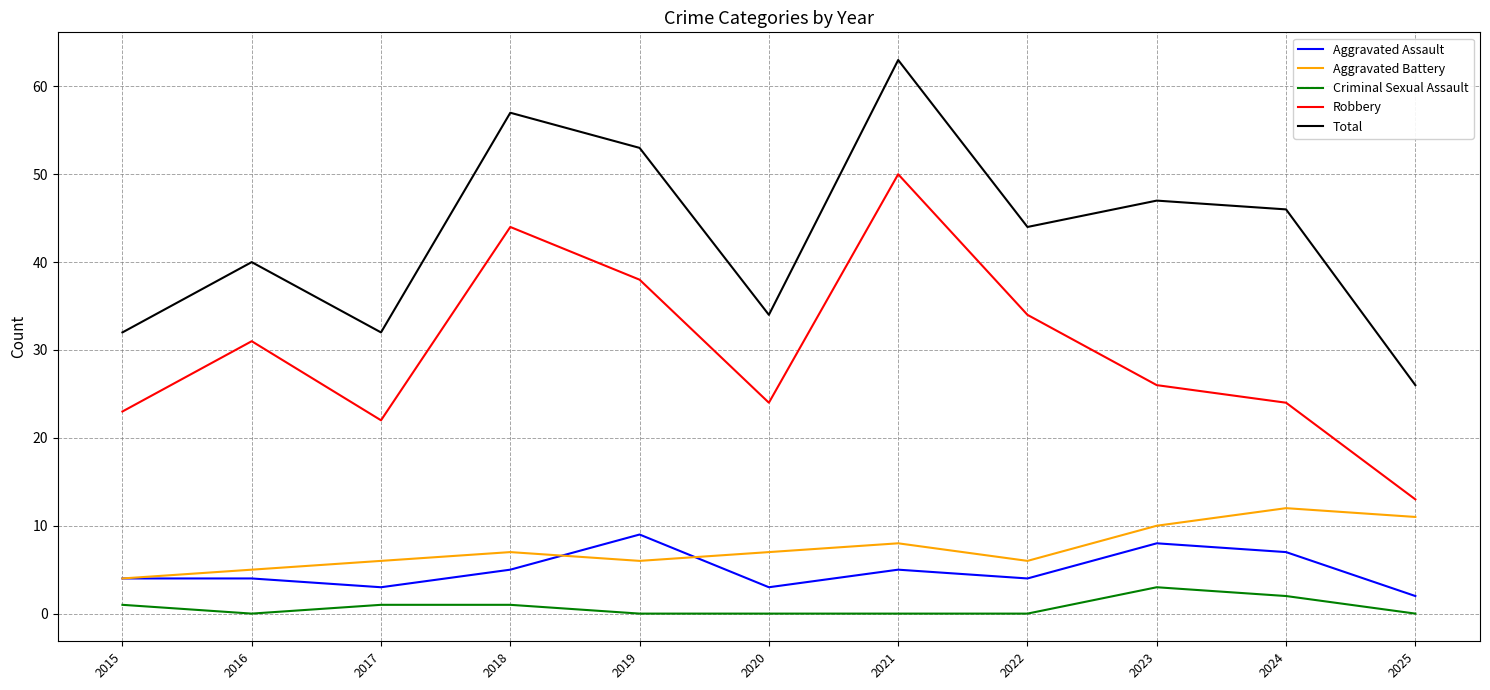

Reading right to left, list all the values displayed in this chart.

Aggravated Assault: 2	7	8	4	5	3	9	5	3	4	4
Aggravated Battery: 11	12	10	6	8	7	6	7	6	5	4
Criminal Sexual Assault: 0	2	3	0	0	0	0	1	1	0	1
Robbery: 13	24	26	34	50	24	38	44	22	31	23
Total: 26	46	47	44	63	34	53	57	32	40	32